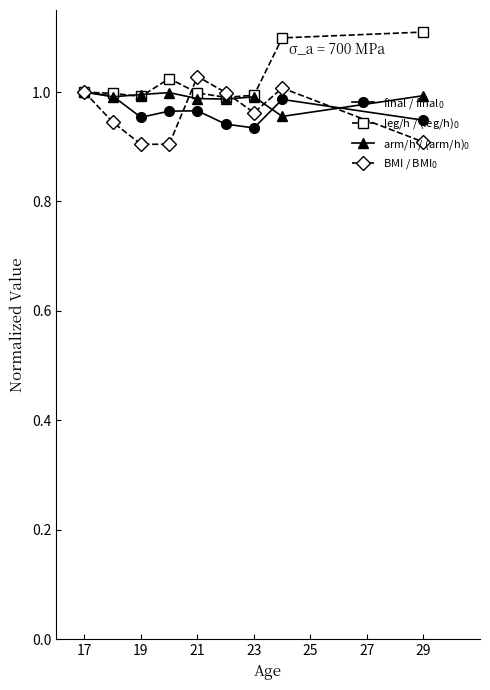

What are all the series names shown in the legend?

final / final$_{0}$, leg/h / (leg/h)$_{0}$, arm/h / (arm/h)$_{0}$, BMI / BMI$_{0}$